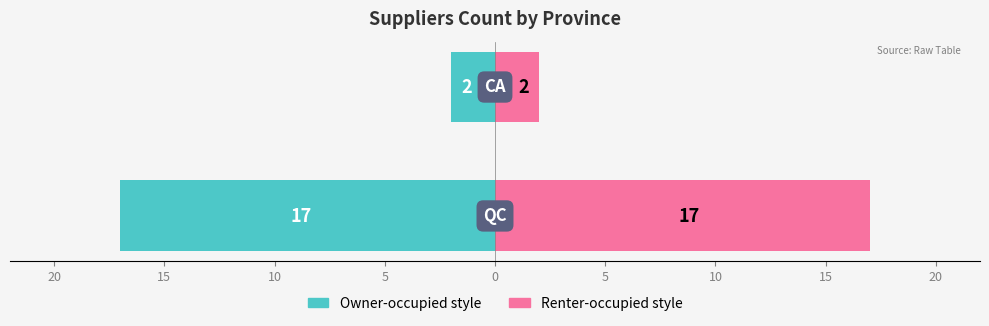

The Count (QC/CA) series shows -29 at 20. True or false?

False